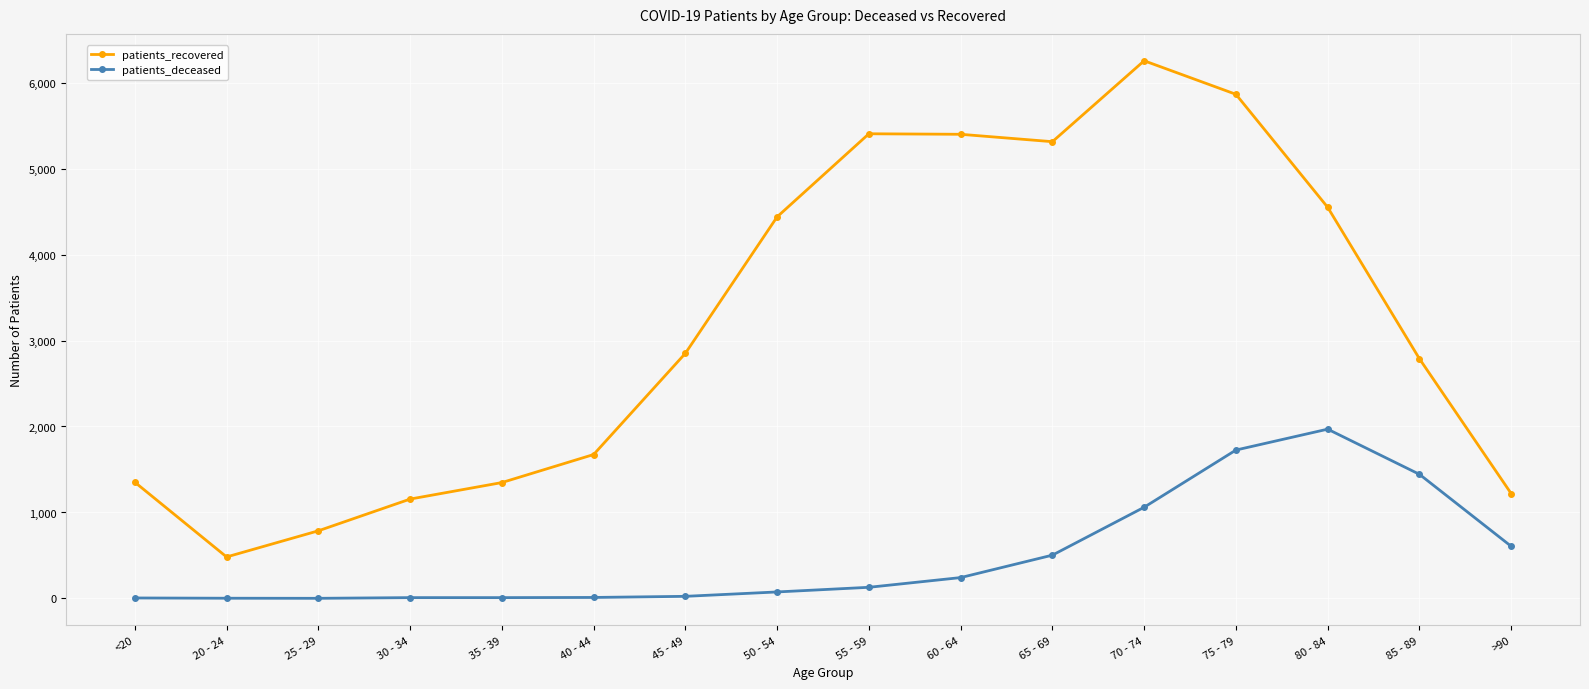

At 65 - 69, list the series in order from largest to smallest.

patients_recovered, patients_deceased